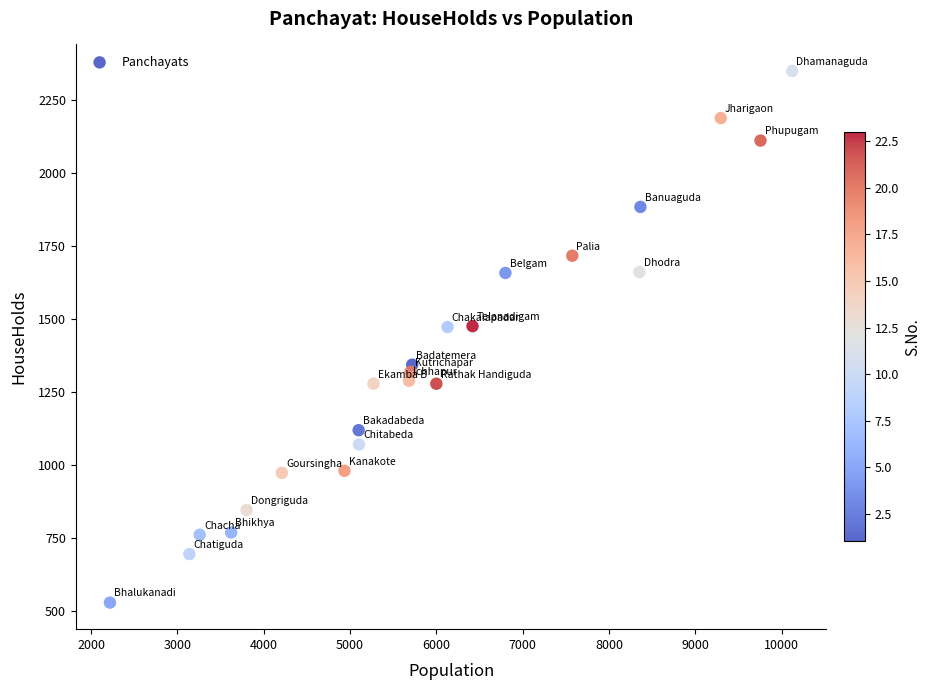

What is the range of X values (max minus min)?

7903